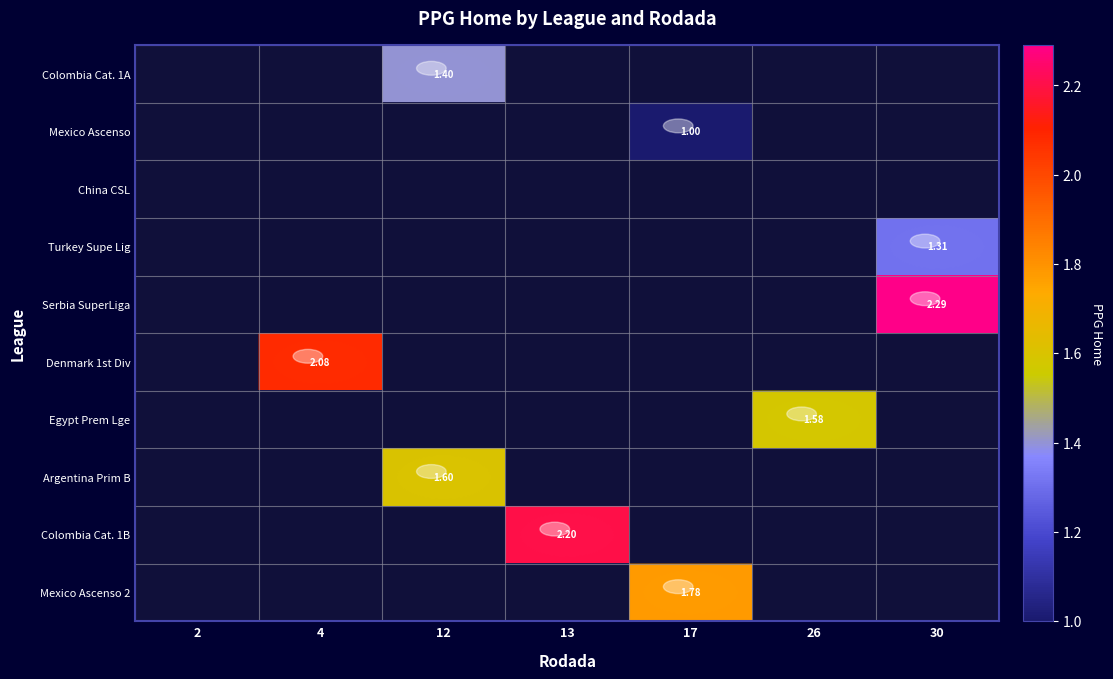

How many positive values does the Serbia SuperLiga series have?

1